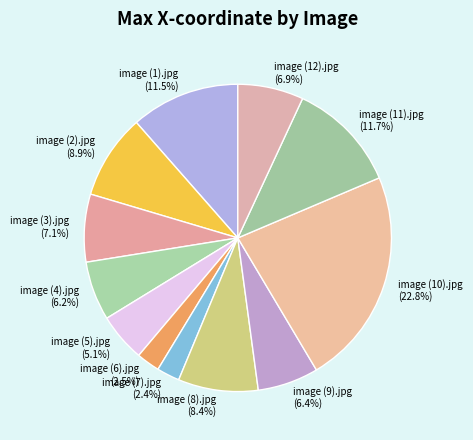

What is the ratio of the value at image (11).jpg to the value at image (2).jpg?

1.3